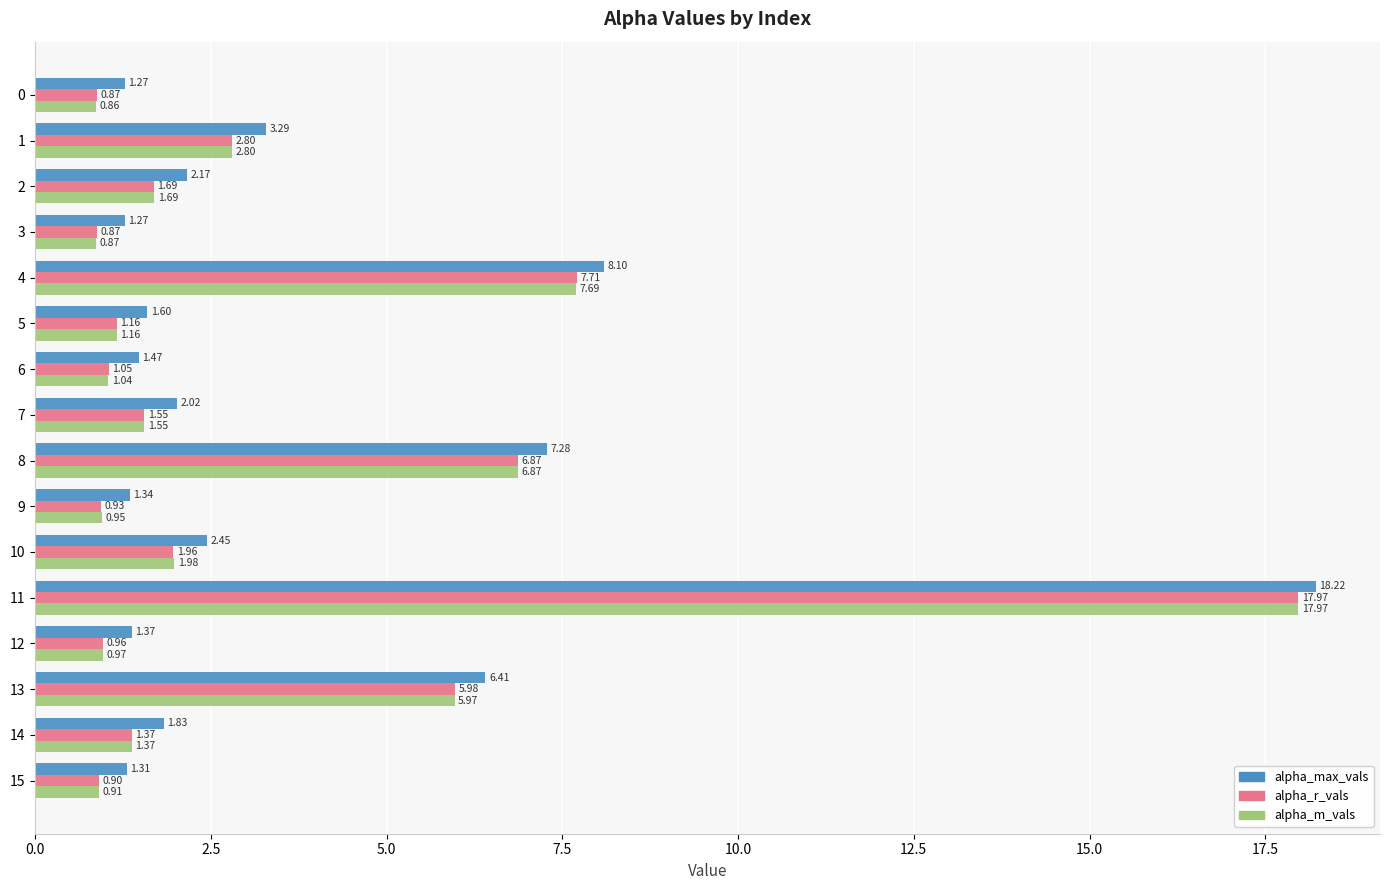

At 10, list the series in order from largest to smallest.

alpha_max_vals, alpha_m_vals, alpha_r_vals